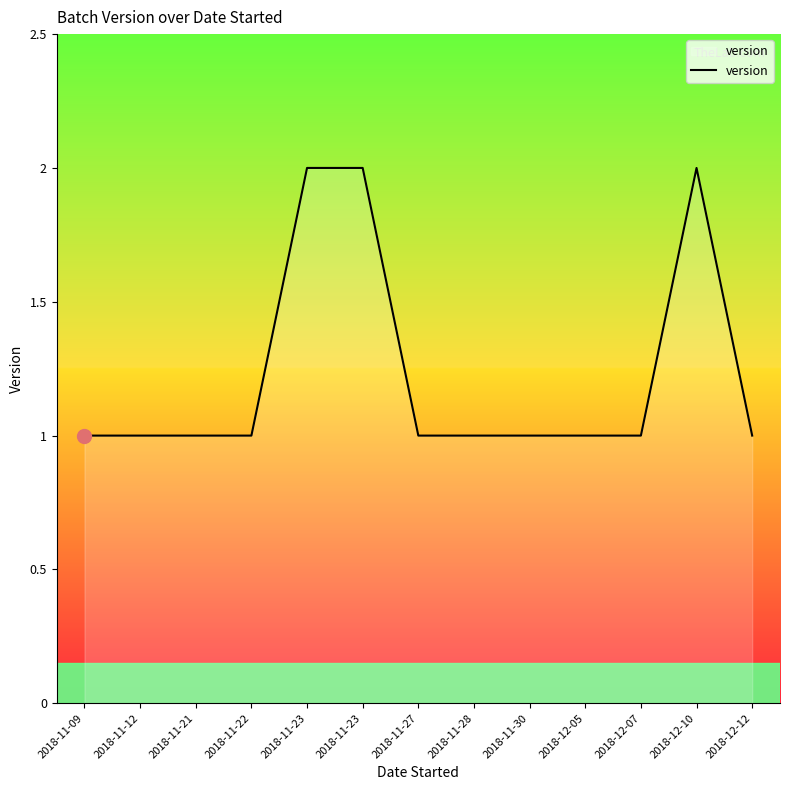

Where is the data nearest to the value 1?

2018-11-09